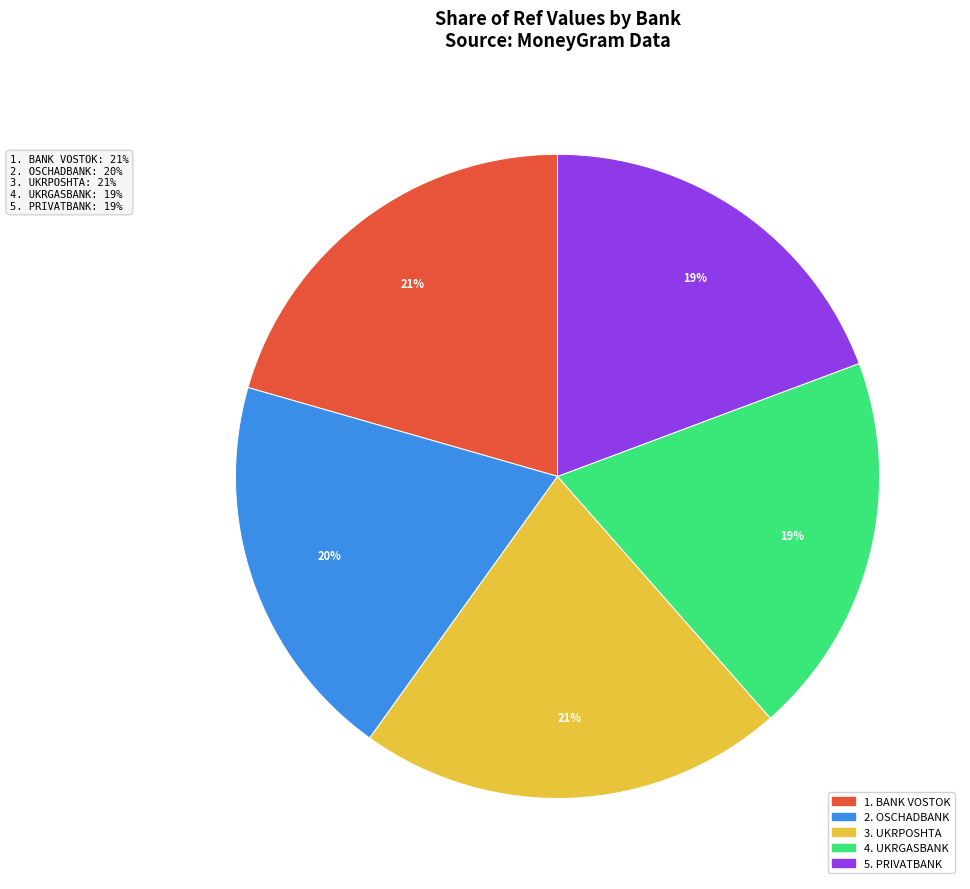

To the nearest percent, what is the difference between the largest and smallest slice percentages?

2%